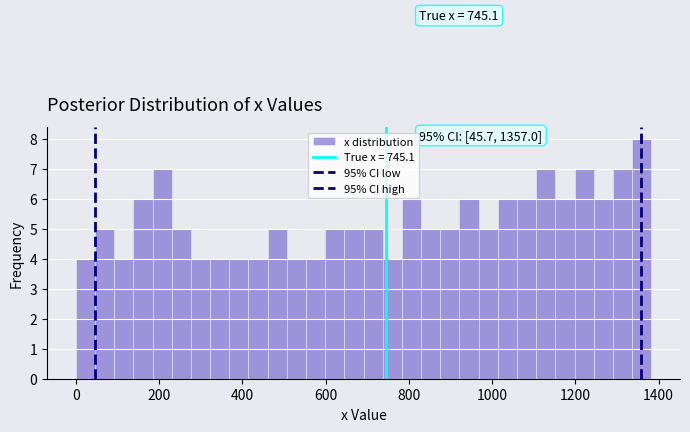

Read against the x-axis, roughly where is the centre of the tallest bar?

1360